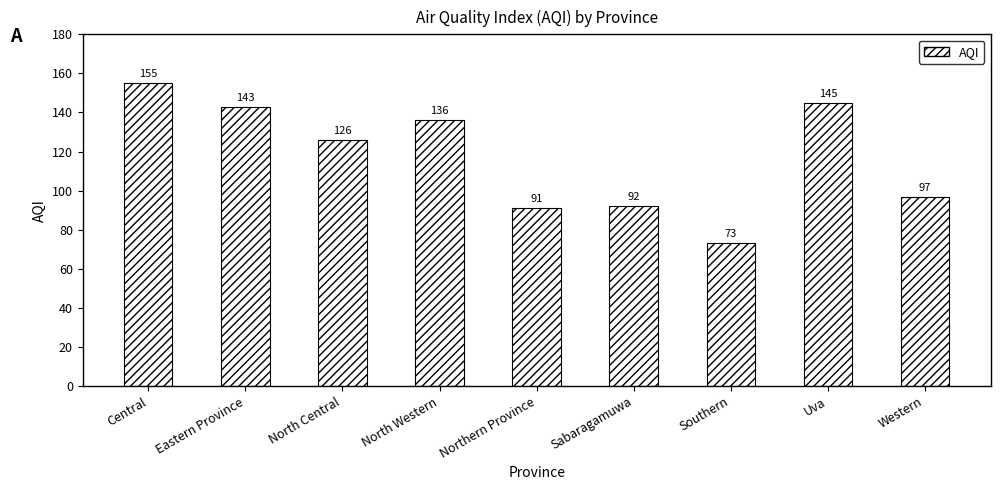

Count the number of categories in the chart.

9